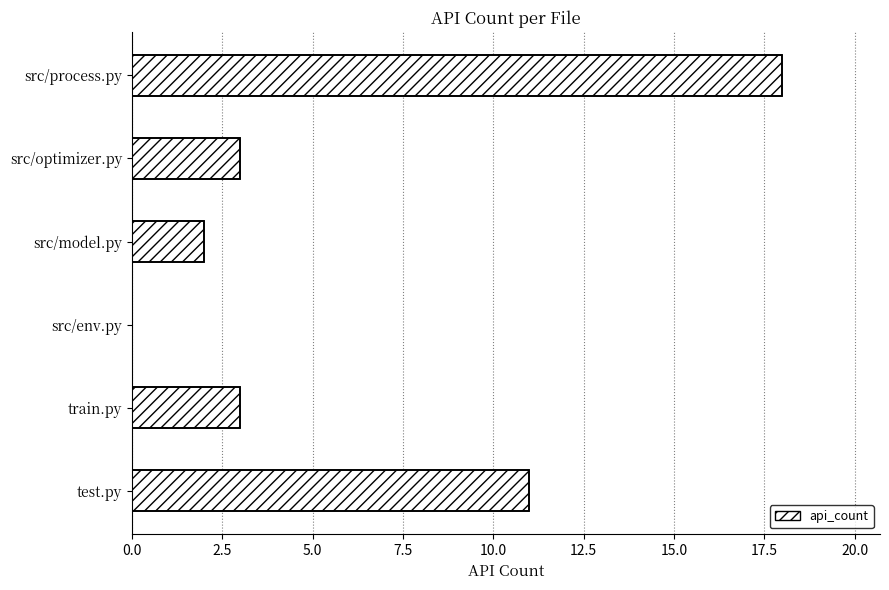

Reading right to left, list all the values displayed in this chart.

18	3	2	0	3	11